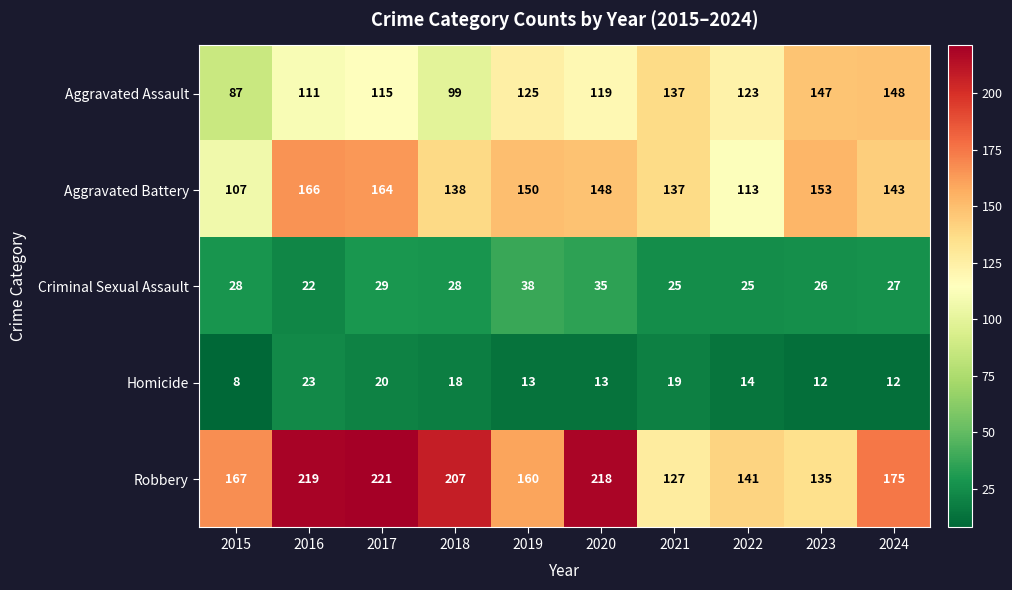

What is the spread (max minus min) of values at 2022?

127